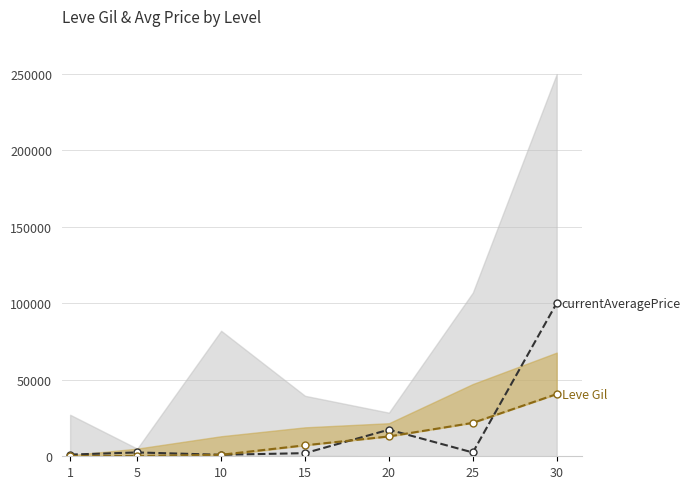

What is the greatest value displayed?

100048.0